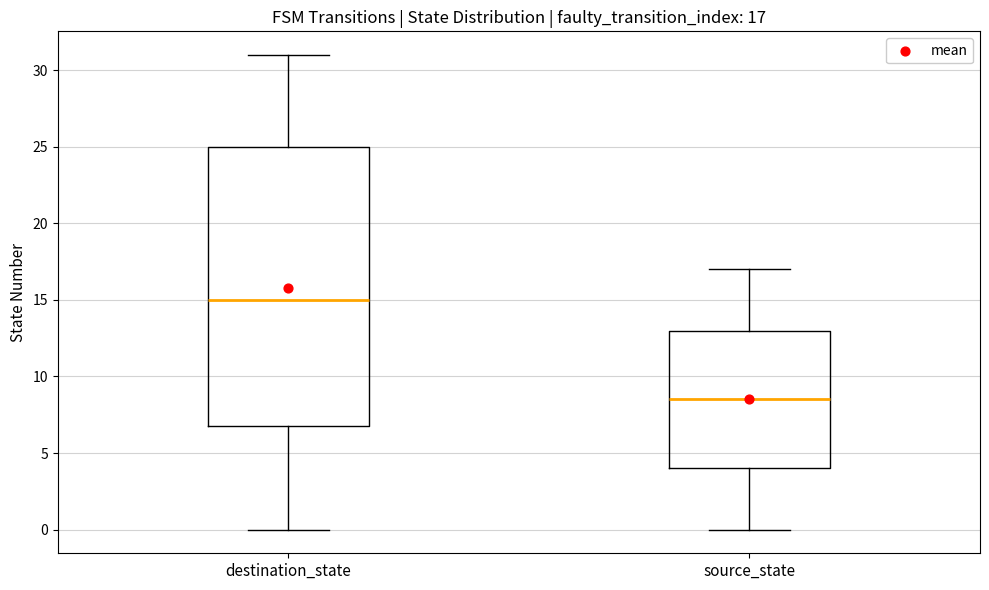

Which box has the lowest median line?

source_state